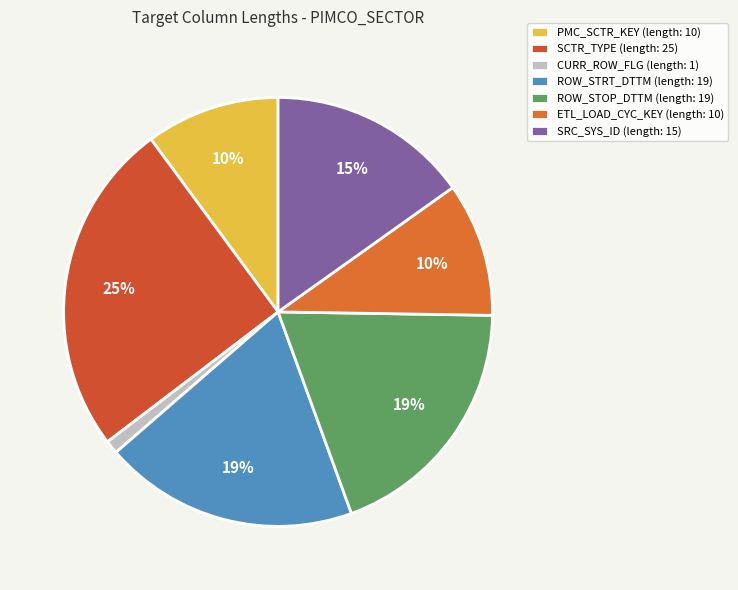

What is the largest slice in the pie chart?

SCTR_TYPE (length: 25)